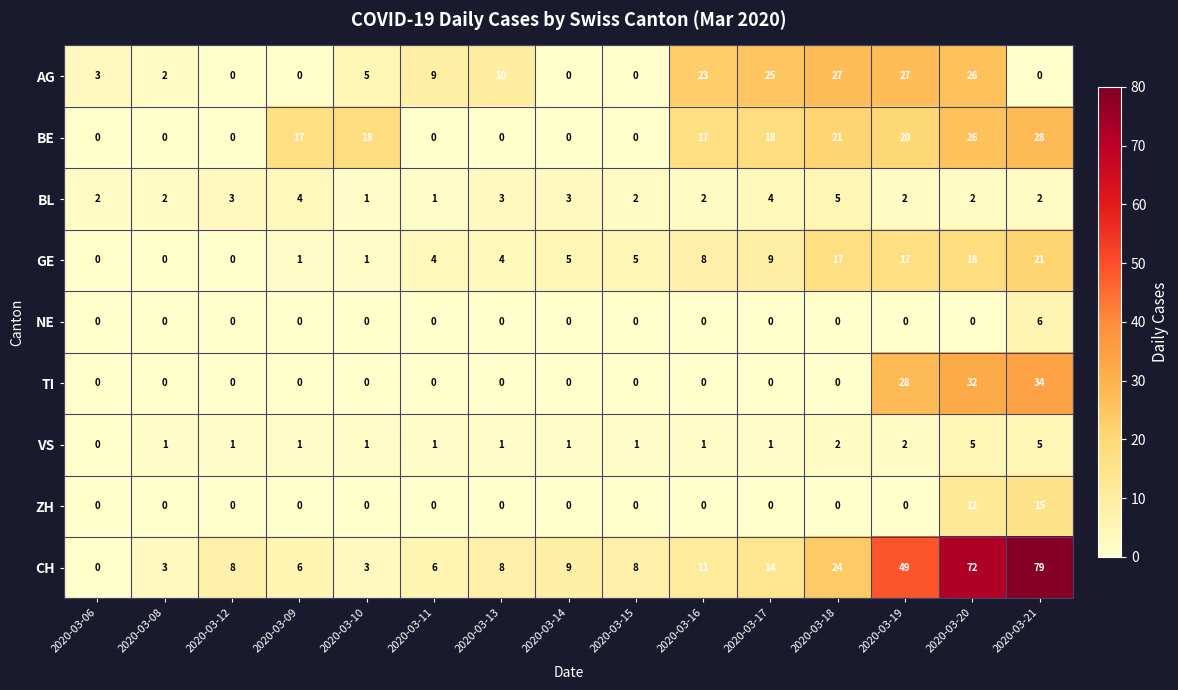

Between 2020-03-11 and 2020-03-21, which series saw the biggest shift?

CH